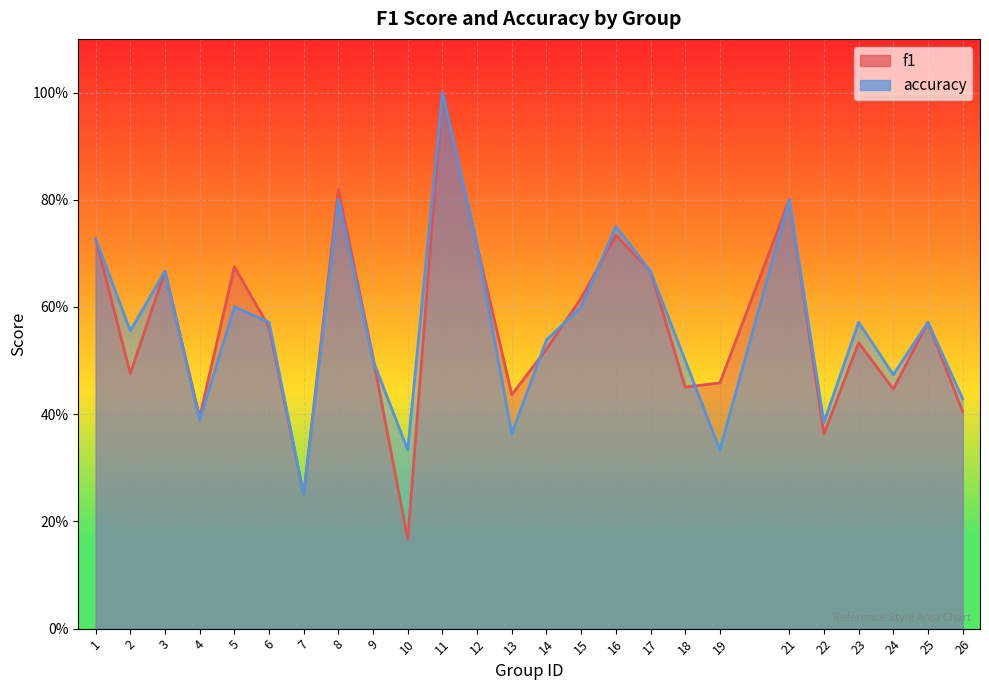

Which series has the largest total across all categories?

accuracy